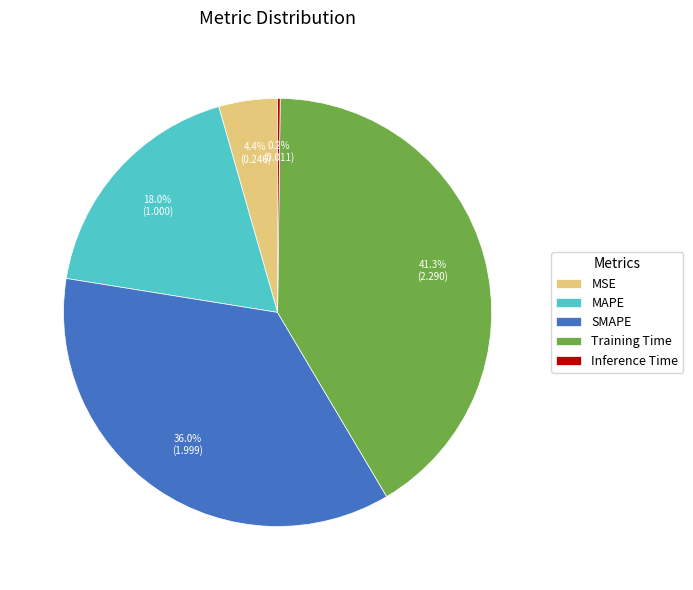

What is the ratio of the value at SMAPE to the value at Training Time?

0.9